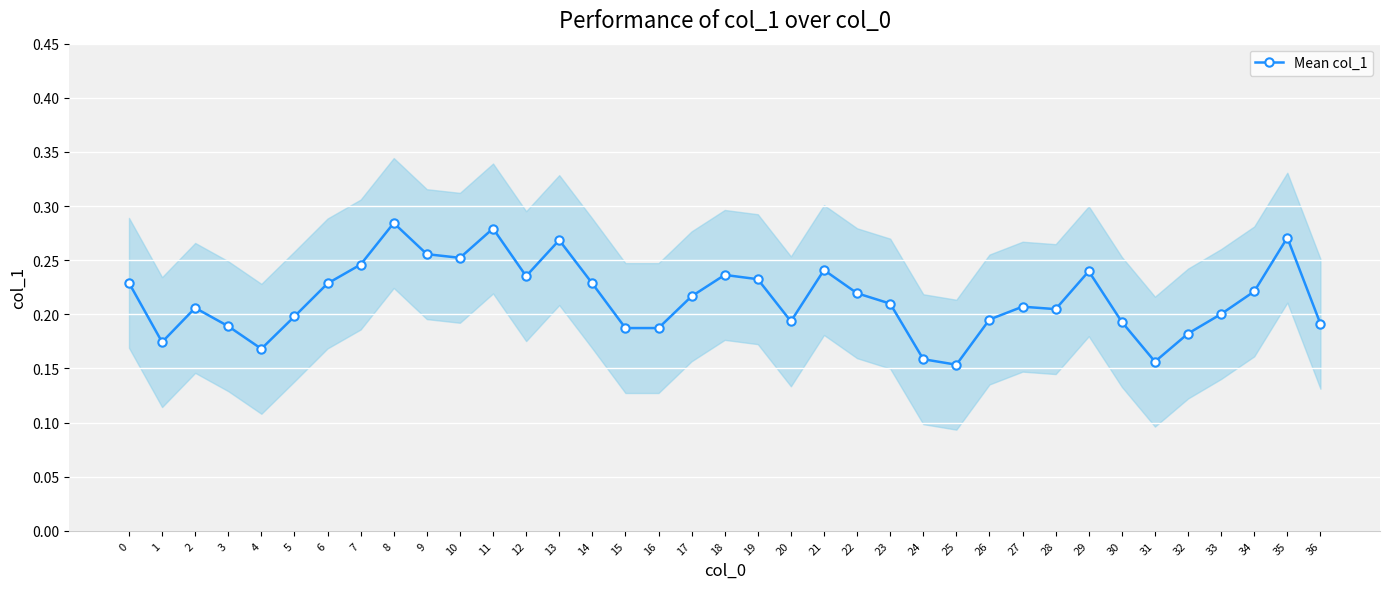

What is the difference between the maximum and minimum values?

0.1